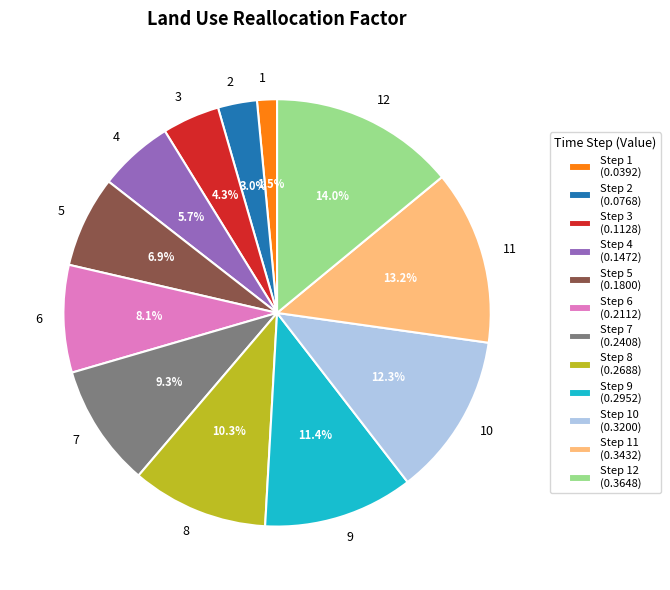

Does 10 account for over 50% of the chart?

No